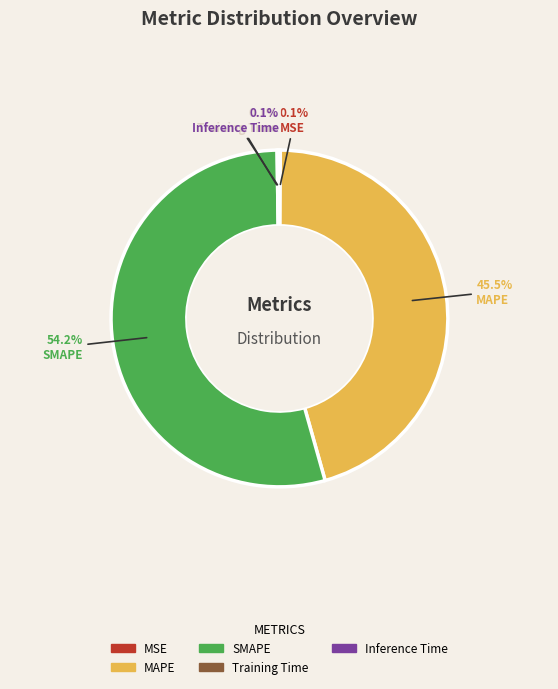

Which slice represents more than half of the pie?

SMAPE